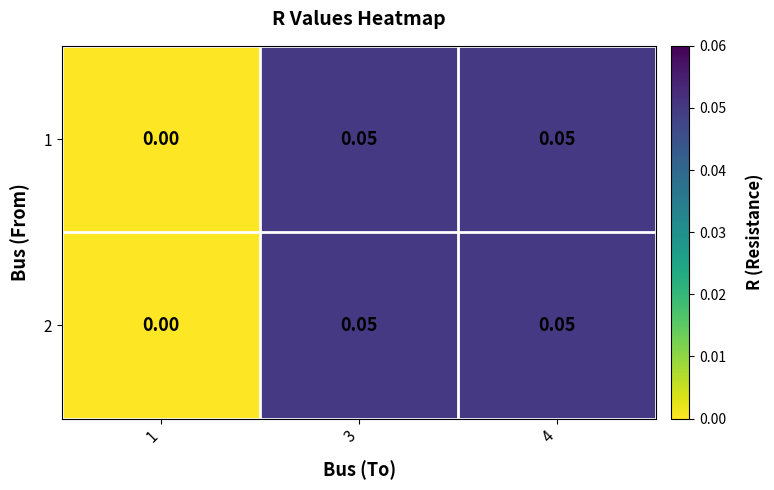

How many values in the 1 series exceed 0?

2